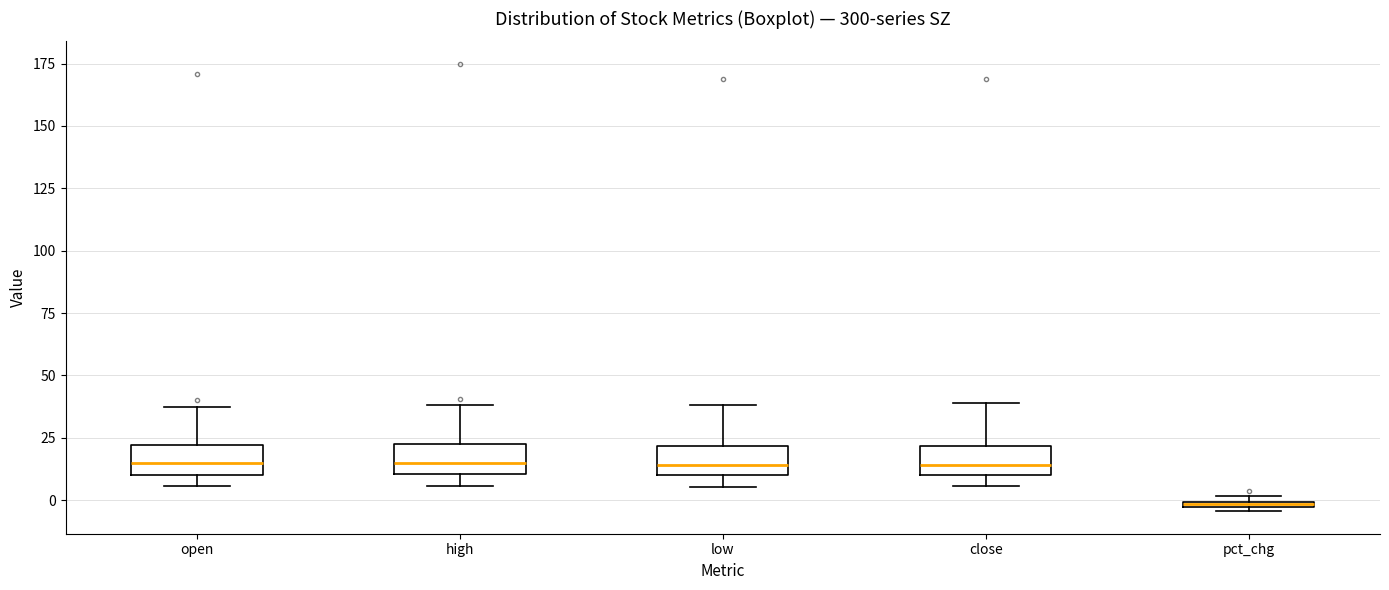

Where does the median line of the box for high sit on the y-axis? The values are not printed on the chart, so give them approximately, as read against the axis.

15